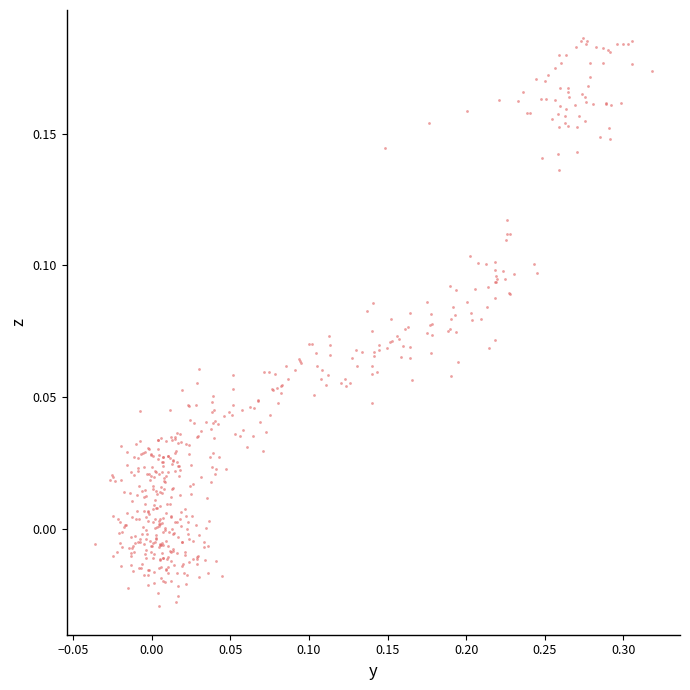

What is the range of X values (max minus min)?

0.4